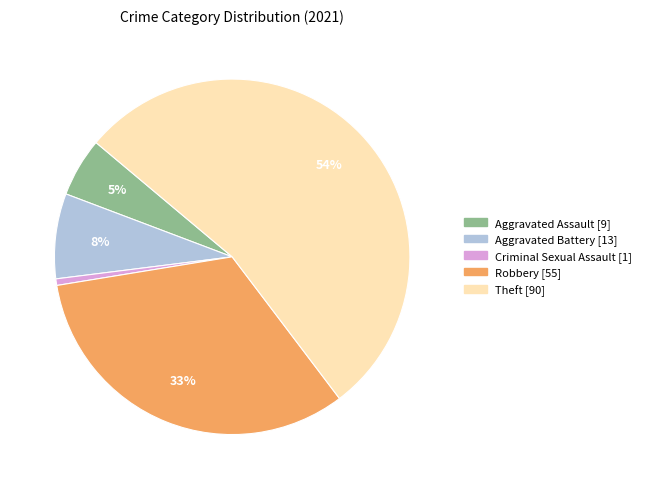

Approximately how many times larger is the value at Robbery compared to Theft?

0.6